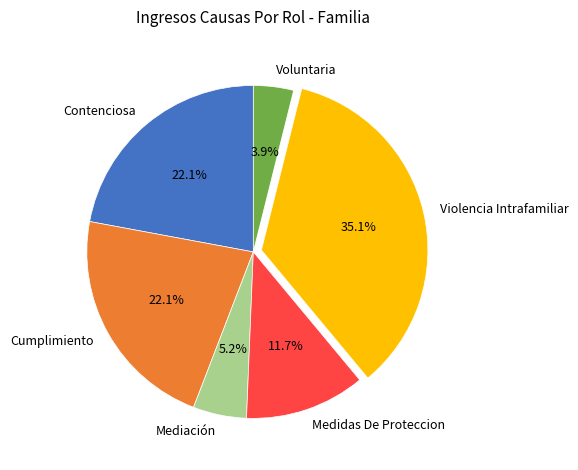

To the nearest percent, what is the combined percentage of Contenciosa and Violencia Intrafamiliar?

57%